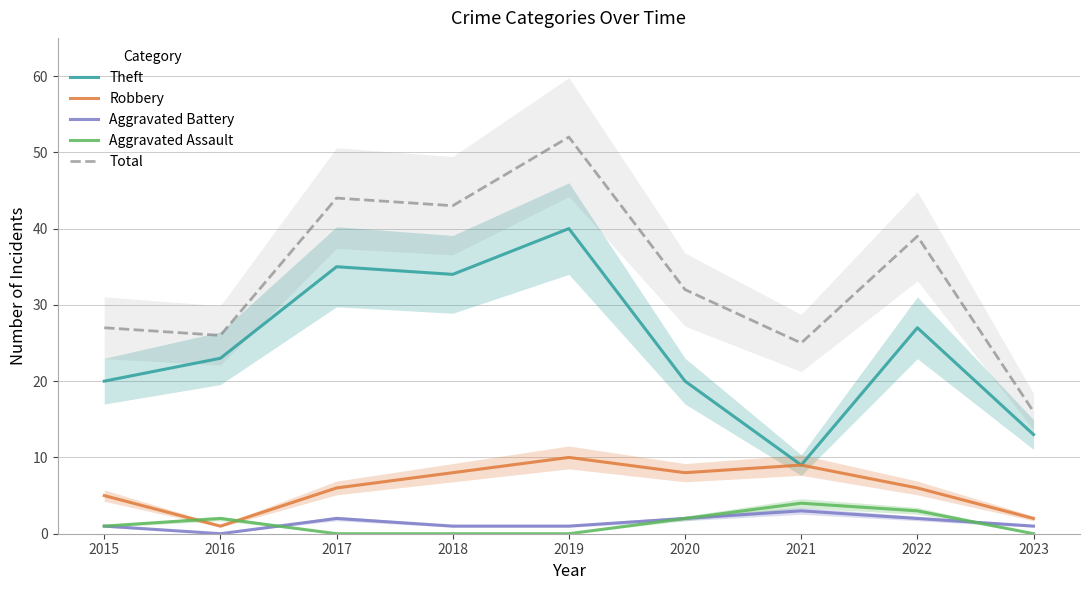

Reading left to right, list all the values displayed in this chart.

Theft: 20	23	35	34	40	20	9	27	13
Robbery: 5	1	6	8	10	8	9	6	2
Aggravated Battery: 1	0	2	1	1	2	3	2	1
Aggravated Assault: 1	2	0	0	0	2	4	3	0
Total: 27	26	44	43	52	32	25	39	16